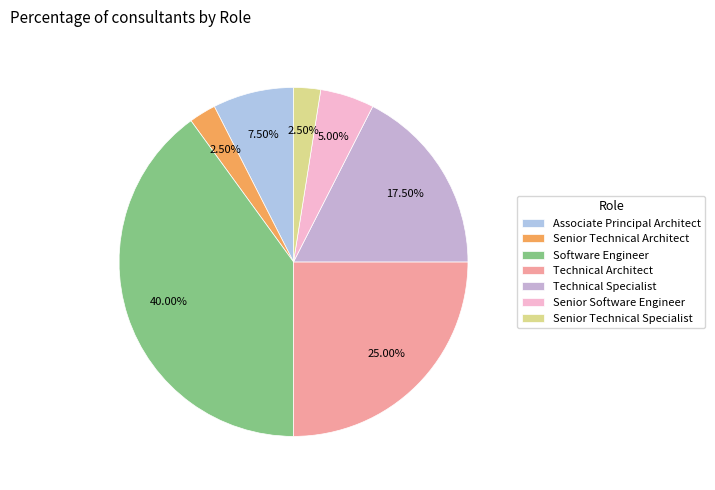

Which slice is the smallest?

Senior Technical Architect